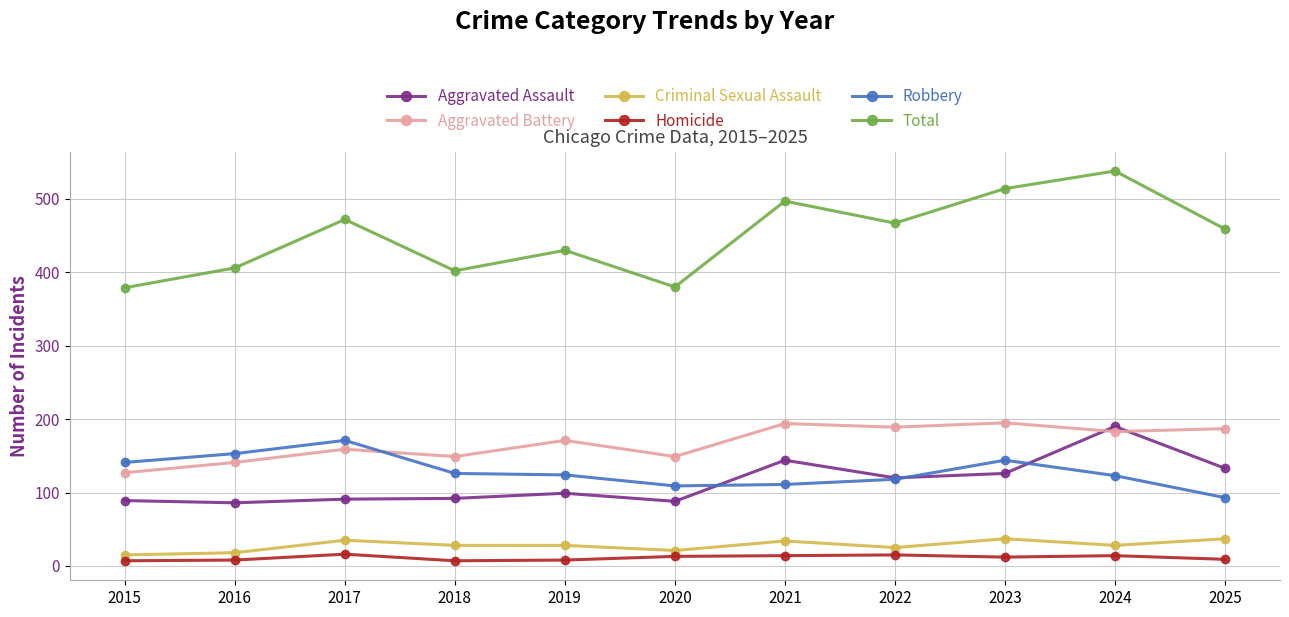

True or false: Criminal Sexual Assault and Aggravated Assault cross at least once.

False